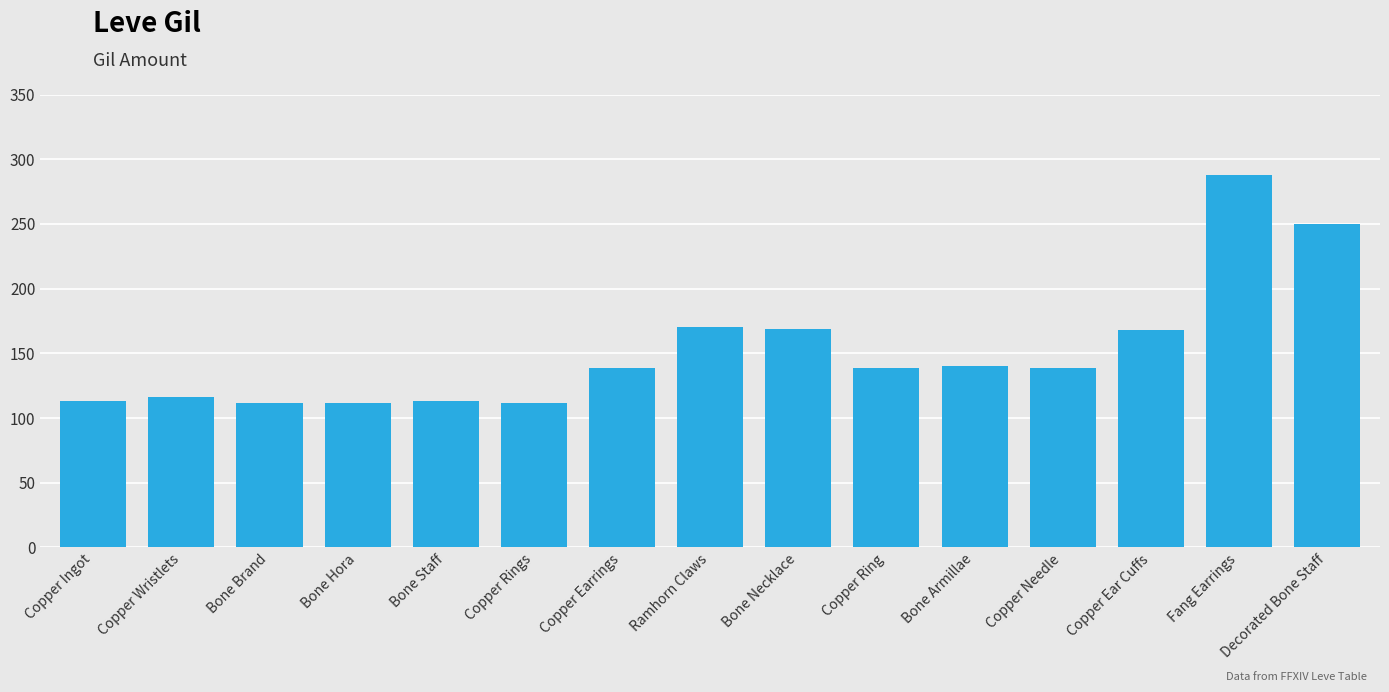

The value at Copper Needle is 139. True or false?

True